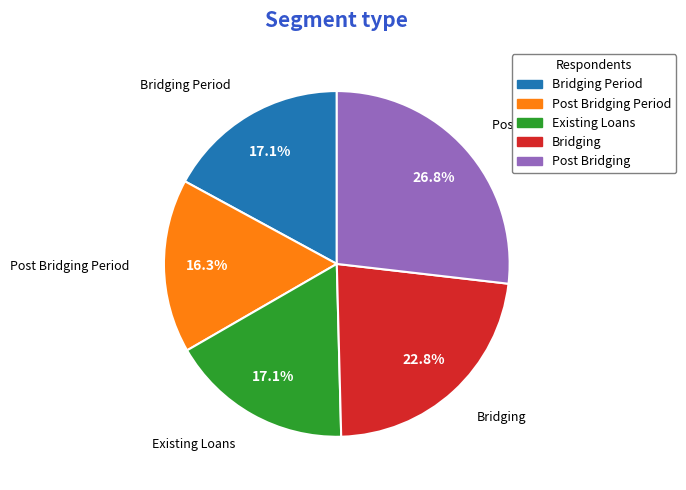

What portion of the pie excludes Post Bridging?

73.2%